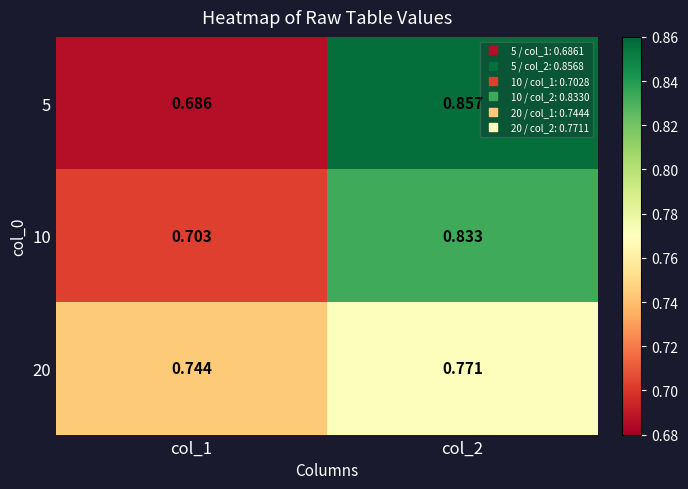

Count the number of categories in the chart.

2